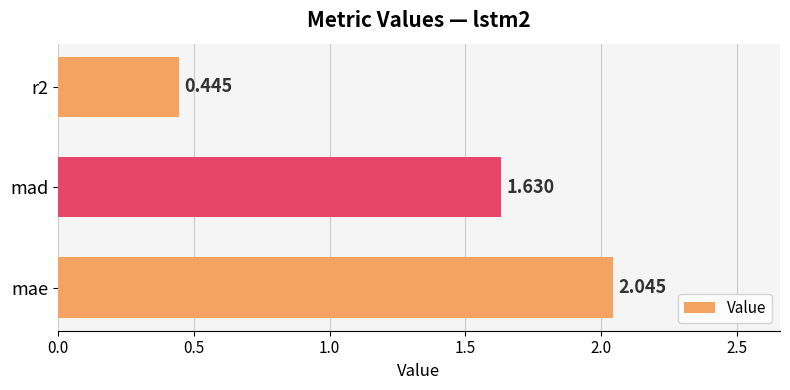

Which has a higher value, mae or r2?

mae